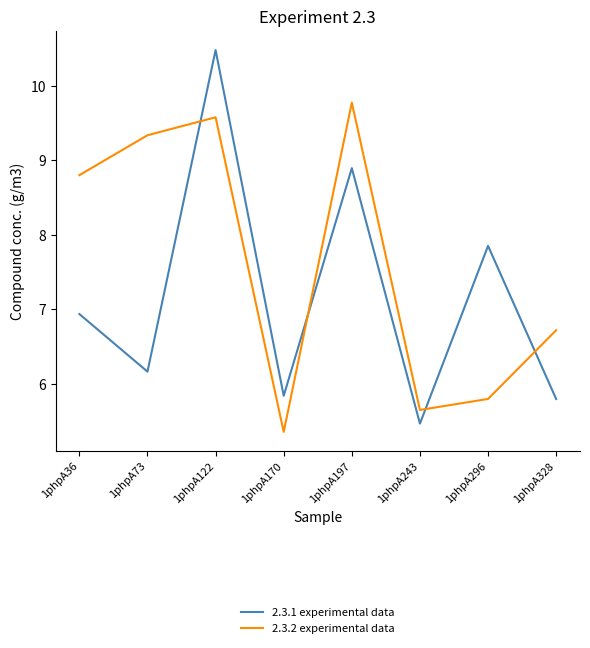

What are all the series names shown in the legend?

2.3.1 experimental data, 2.3.2 experimental data